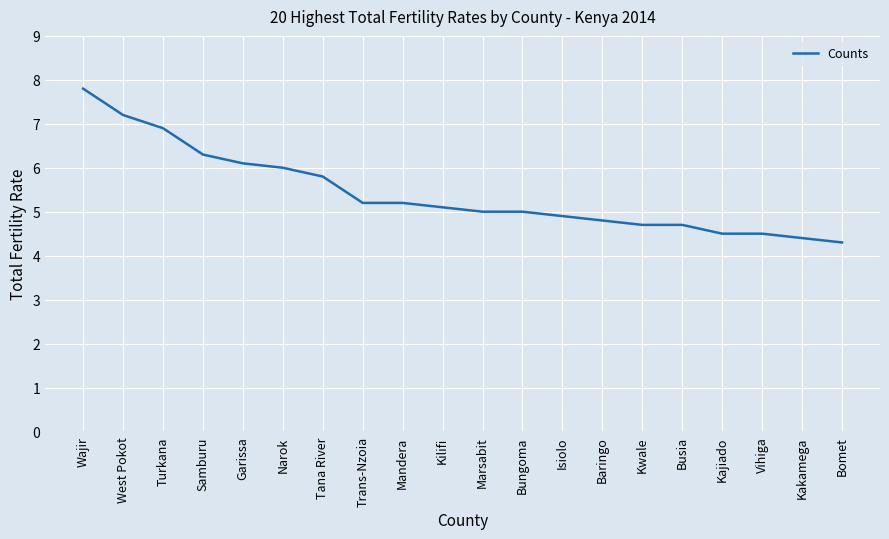

The value at Wajir is 5.3. True or false?

False